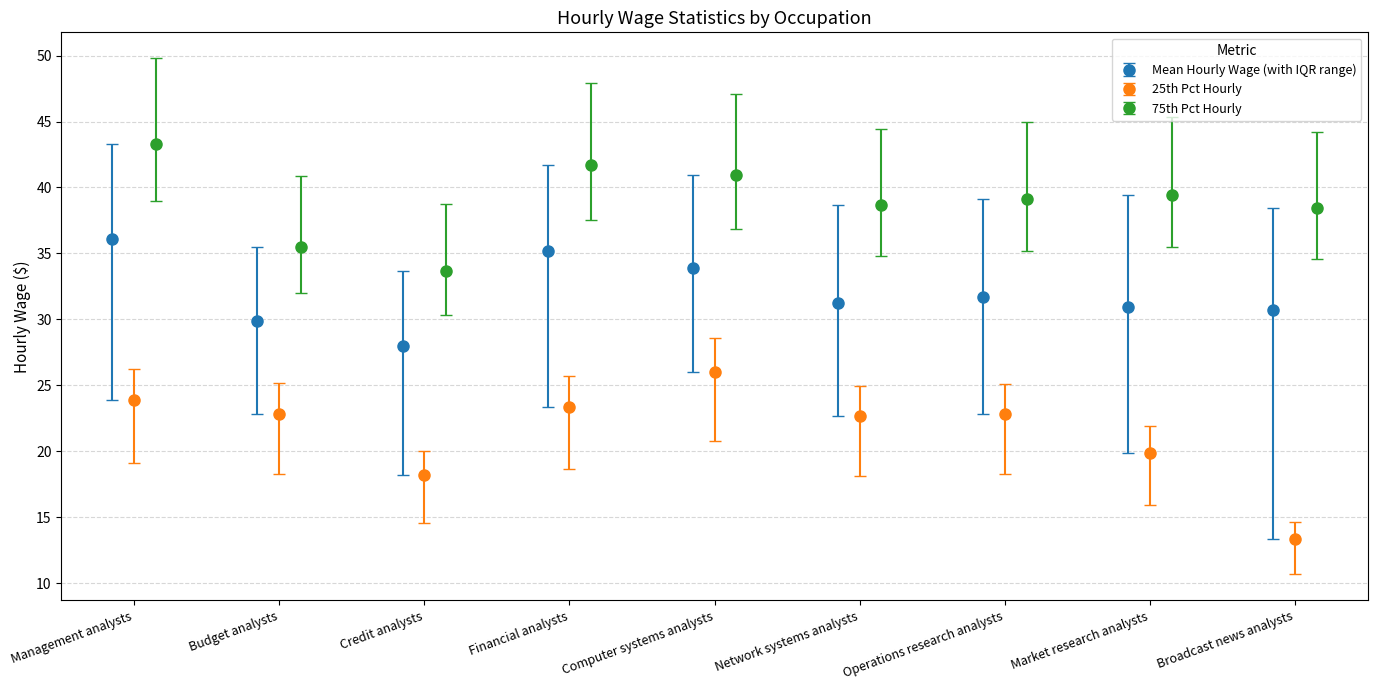

What is the lowest value of the Mean Hourly Wage (with IQR range) series?

27.9